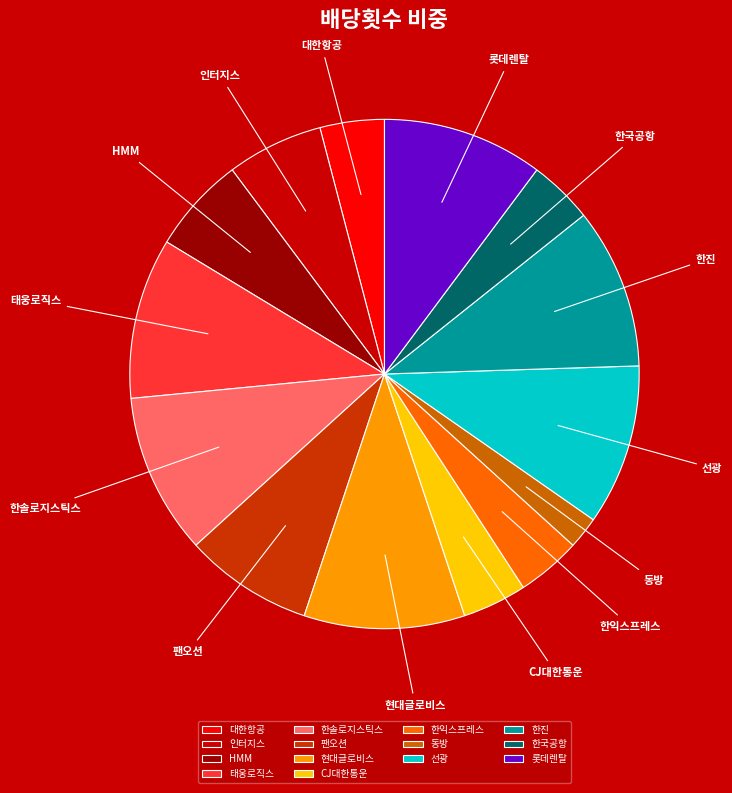

Combined, do 인터지스 and 한진 account for over 50%?

No